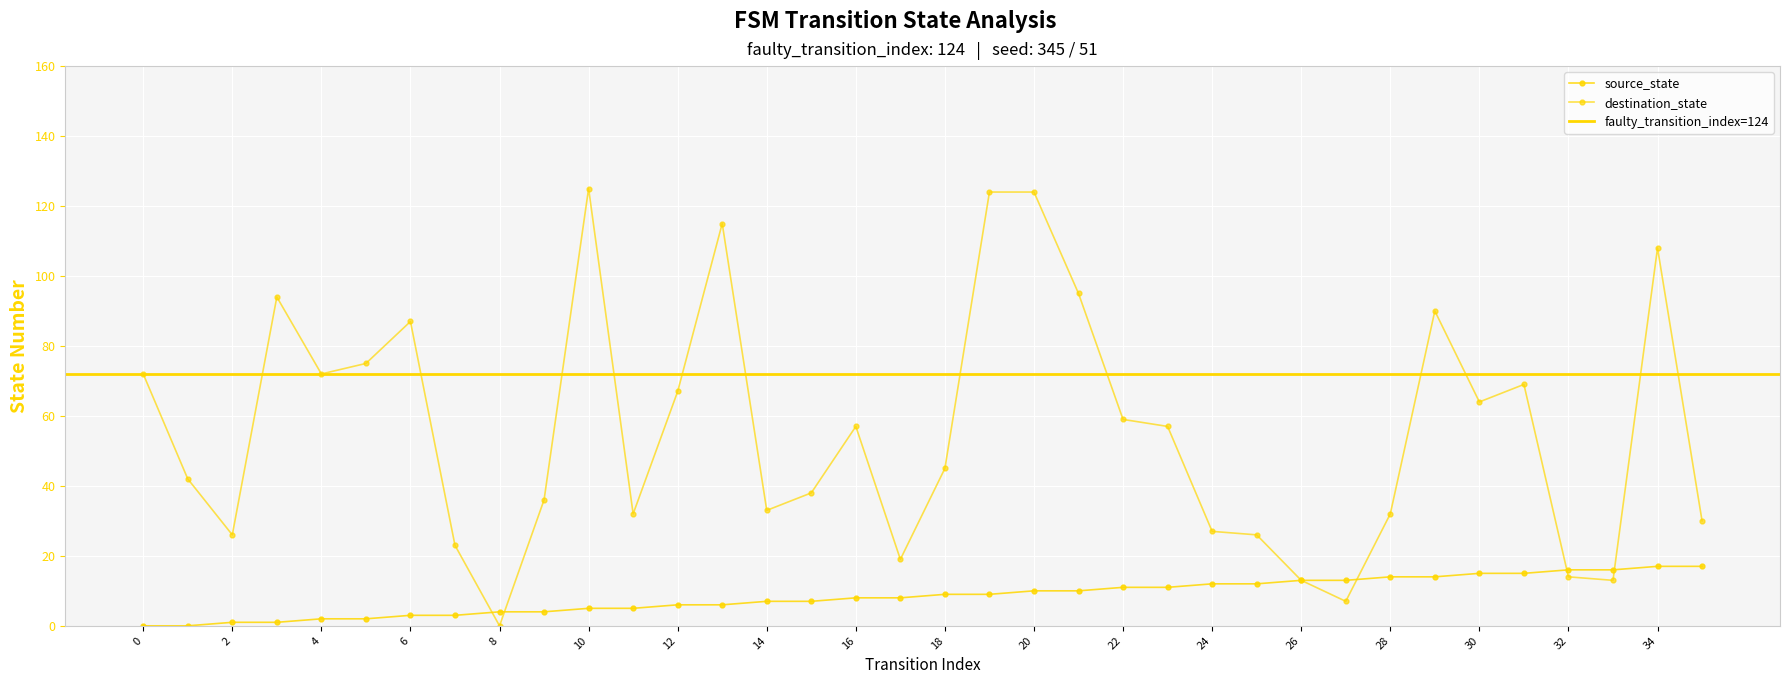

What is the sum of the source_state values at 7 and 22?

14